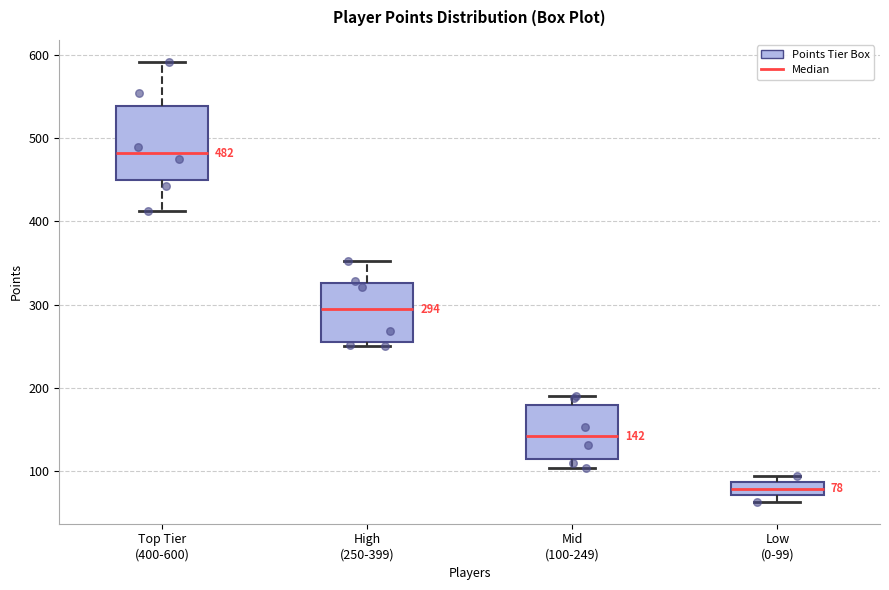

Which box is the tallest, from its lower edge to its upper edge?

Top Tier (400-600)